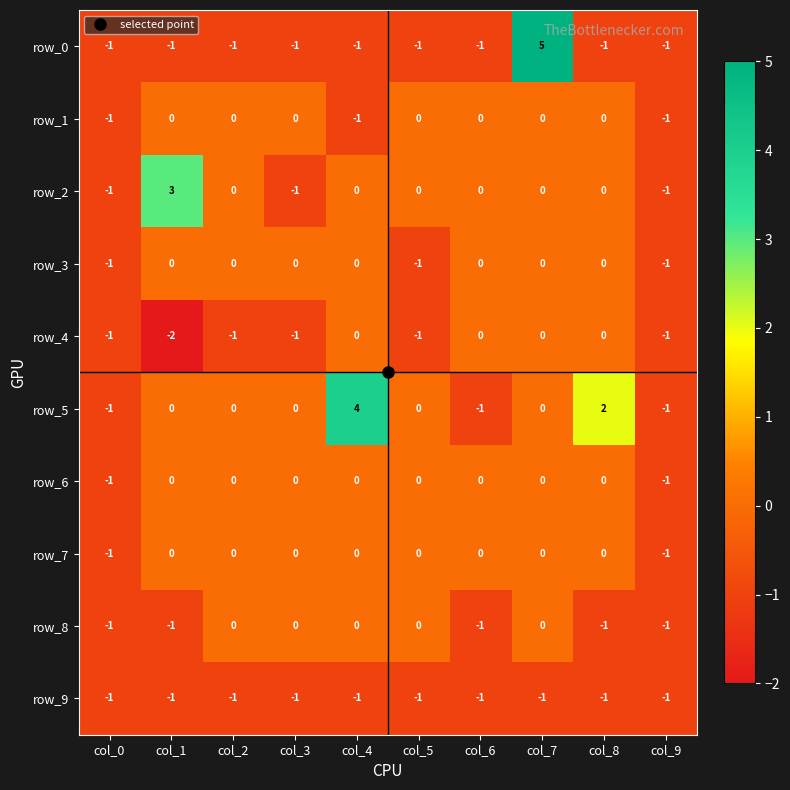

The row_0 series shows 5 at col_7. True or false?

True